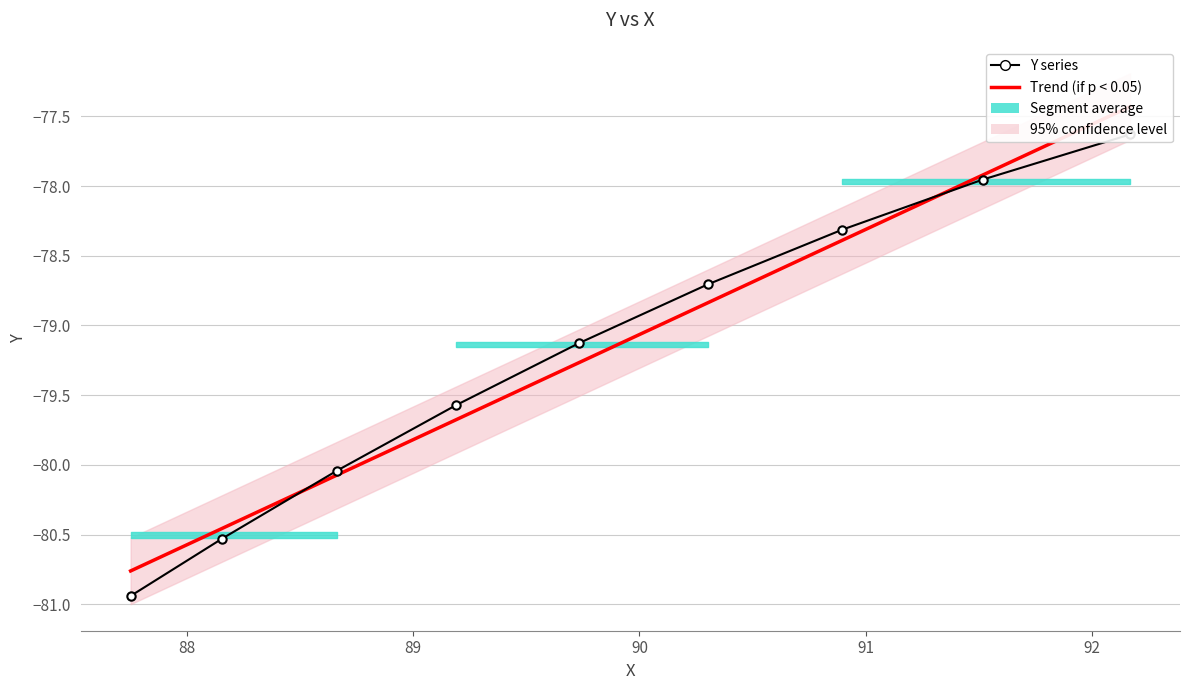

What is the sum of the Trend (if p < 0.05) values at 89 and 88?

-160.5